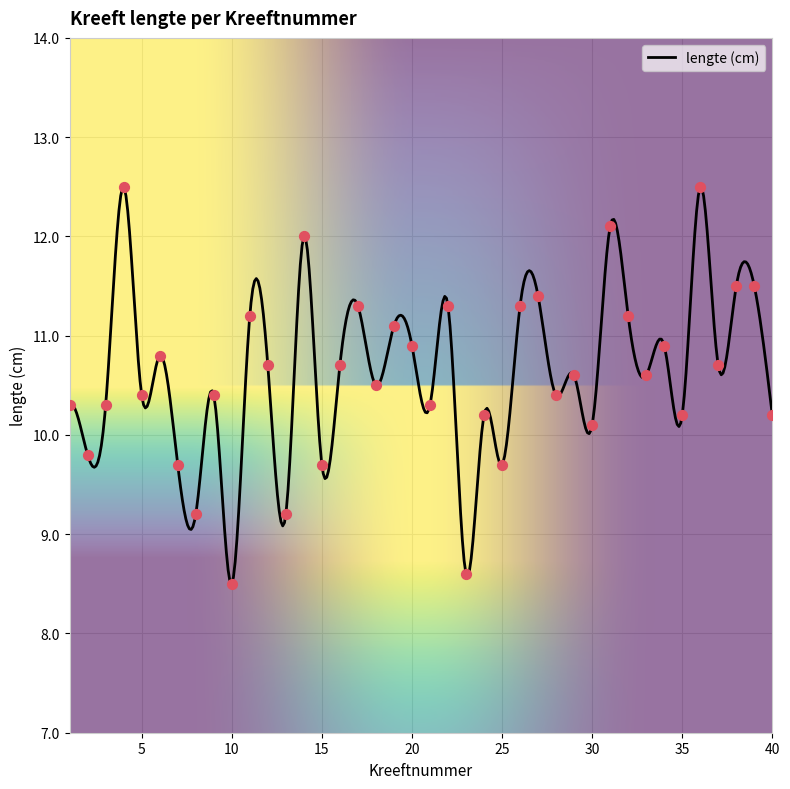

Approximately how many times larger is the value at 39 compared to 30?

1.1